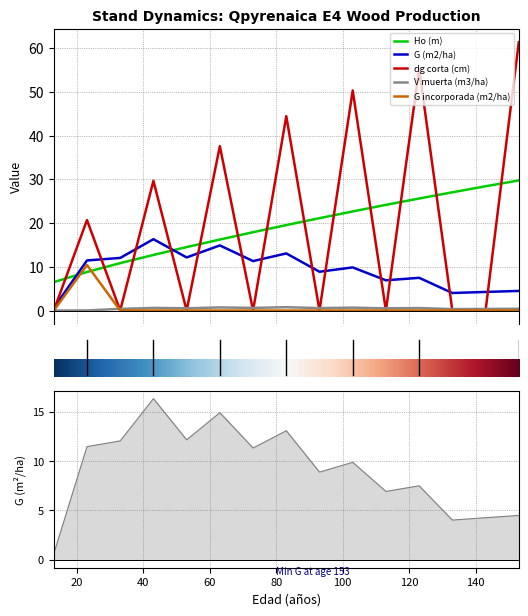

What is the total value across all series at 143?

33.0